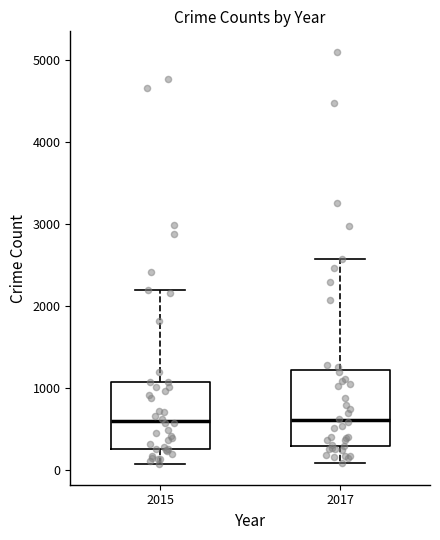

Reading left to right, transcribe this box plot: for each box, give where its median line is, the range the box spans, and where its two whiskers end, as read against the y-axis. The values are not printed on the chart, so give them approximately, as read against the axis.

2015: median 600, box 300 to 1100, whiskers 100 to 2200
2017: median 600, box 300 to 1200, whiskers 100 to 2600